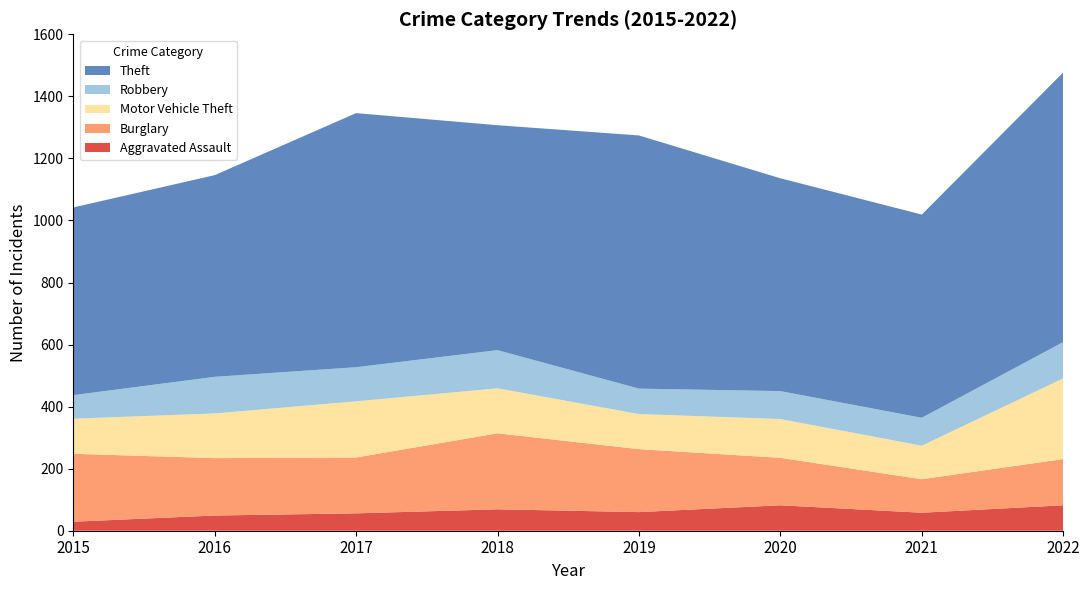

Reading left to right, extract all data points from this chart.

Aggravated Assault: 2015=29	2016=49	2017=56	2018=69	2019=60	2020=82	2021=58	2022=82
Burglary: 2015=219	2016=185	2017=180	2018=245	2019=203	2020=153	2021=108	2022=149
Motor Vehicle Theft: 2015=113	2016=144	2017=181	2018=145	2019=113	2020=125	2021=108	2022=260
Robbery: 2015=76	2016=118	2017=110	2018=123	2019=82	2020=90	2021=90	2022=117
Theft: 2015=605	2016=650	2017=819	2018=725	2019=816	2020=686	2021=655	2022=869